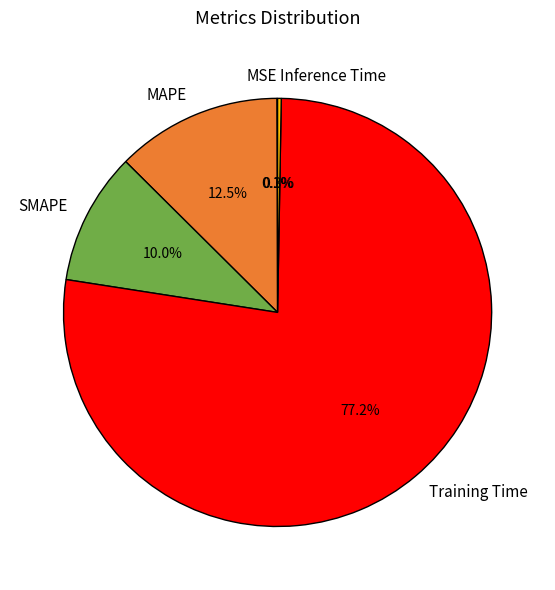

What is the largest slice in the pie chart?

Training Time